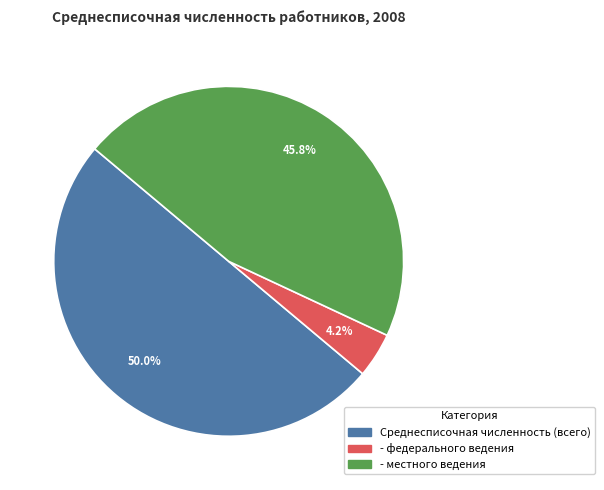

Rank the categories by value from highest to lowest.

Среднесписочная численность (всего), - местного ведения, - федерального ведения